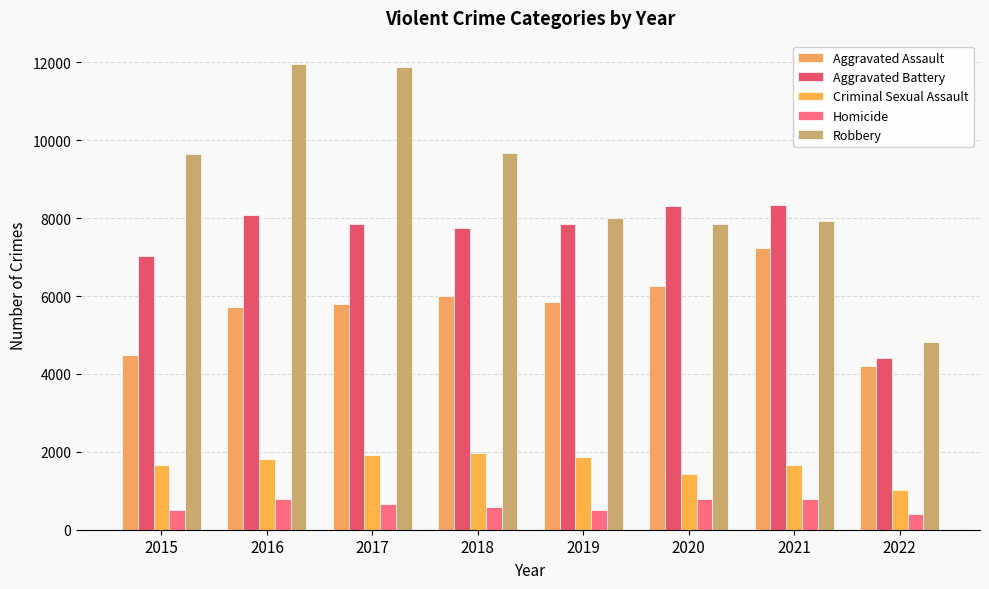

What is the difference between the maximum and minimum values in the Robbery series?

7140